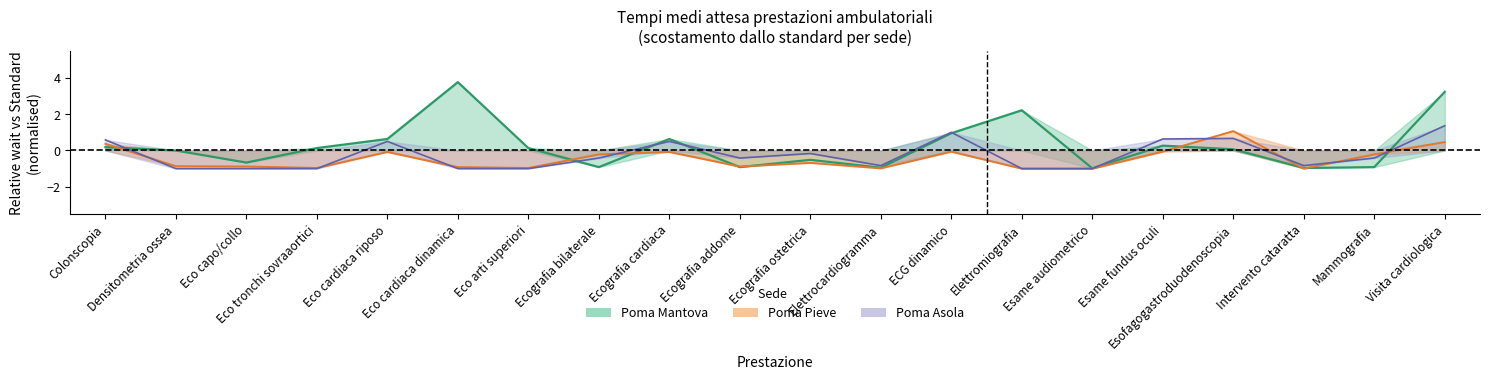

What is the difference between the maximum and minimum values in the Poma Mantova trend series?

4.8